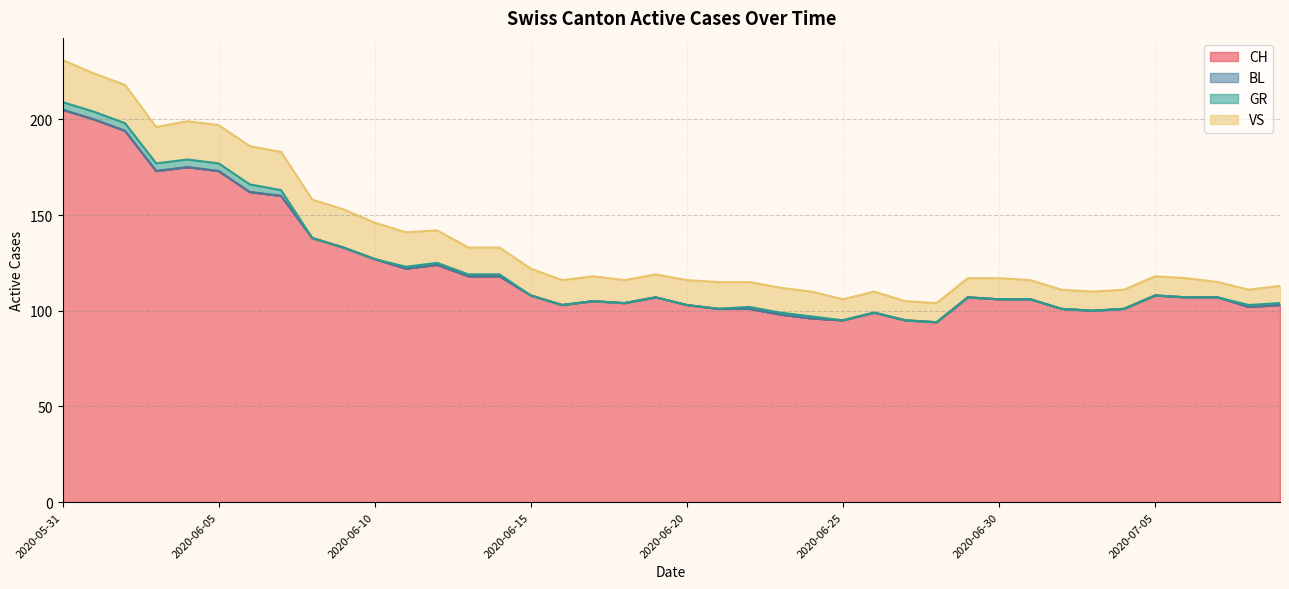

True or false: GR and VS cross at least once.

False